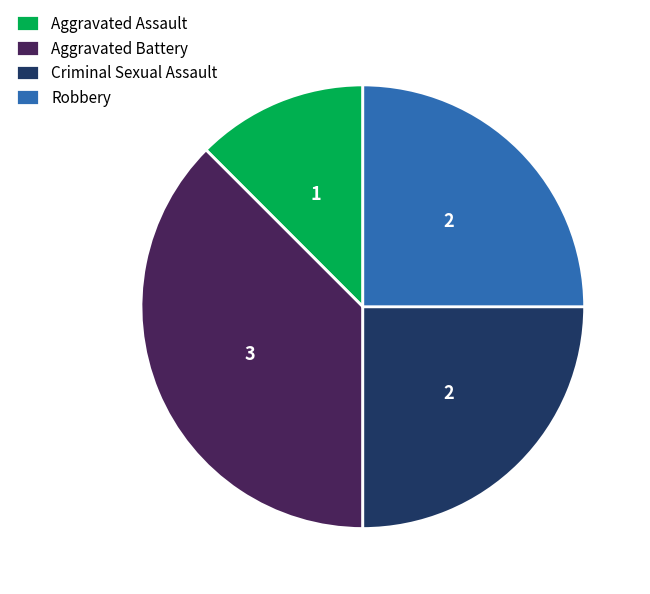

Between Criminal Sexual Assault and Aggravated Assault, which is larger?

Criminal Sexual Assault